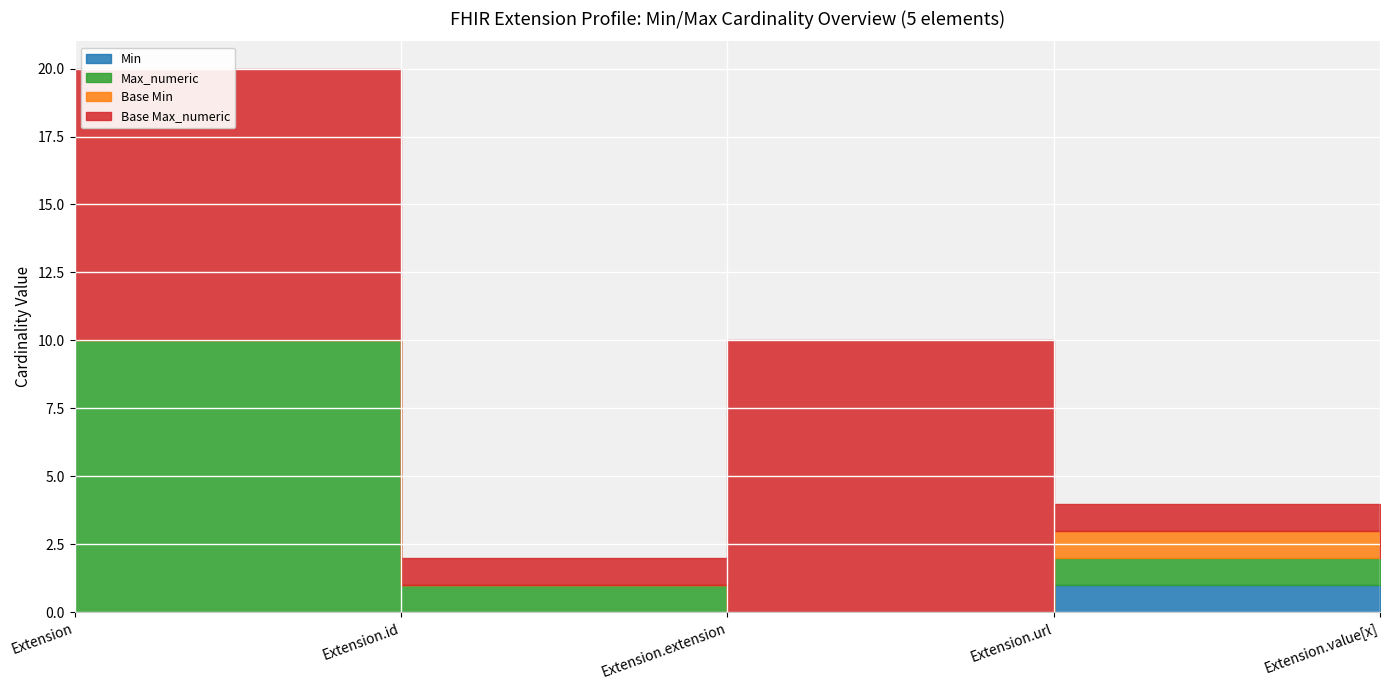

Rank the series at Extension from highest to lowest value.

Max_numeric, Base Max_numeric, Min, Base Min